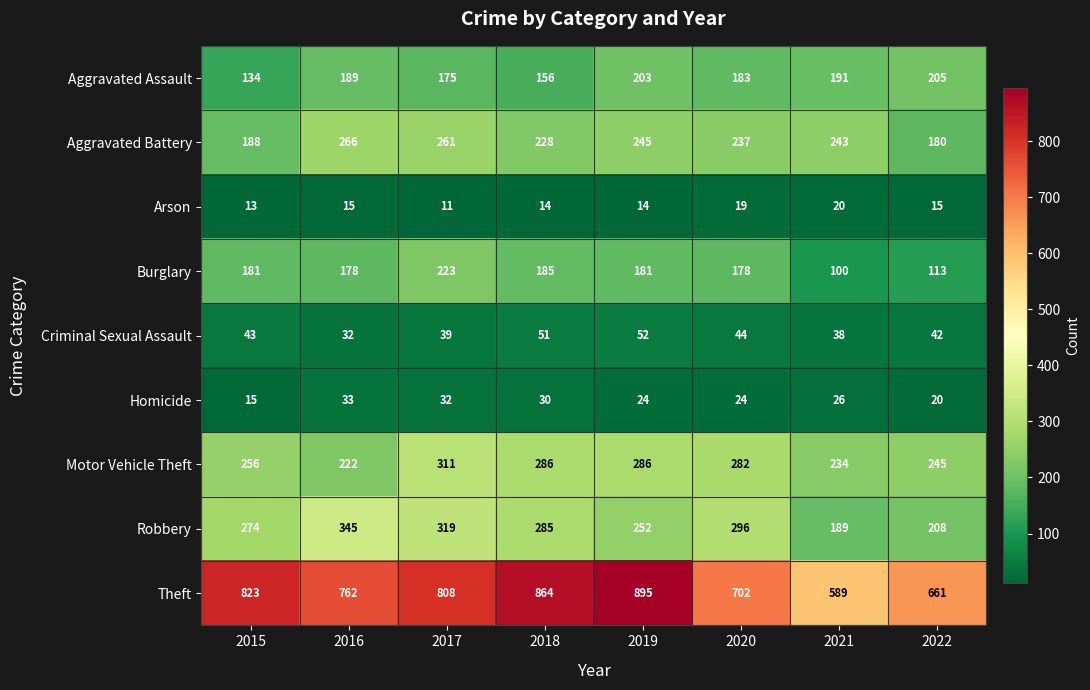

At which category is the sum across all series the highest?

2017